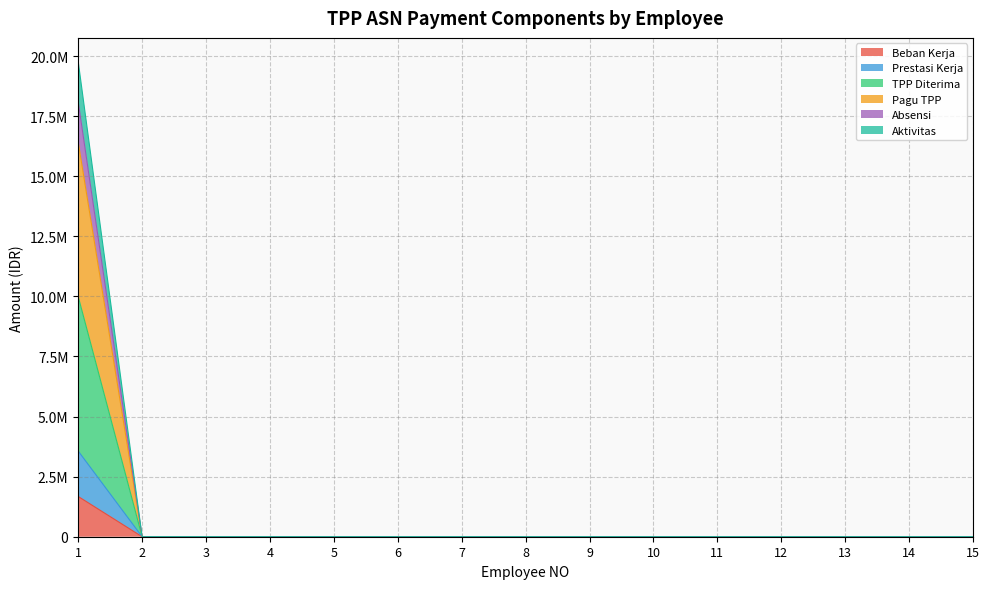

Does the chart display data point markers on the line(s)?

No